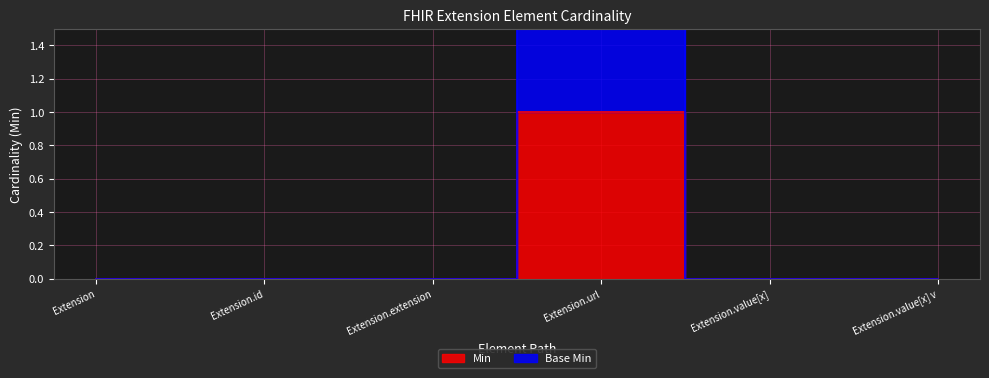

Reading left to right, extract all data points from this chart.

Min: 0	0	0	1	0	0
Base Min: 0	0	0	2	0	0